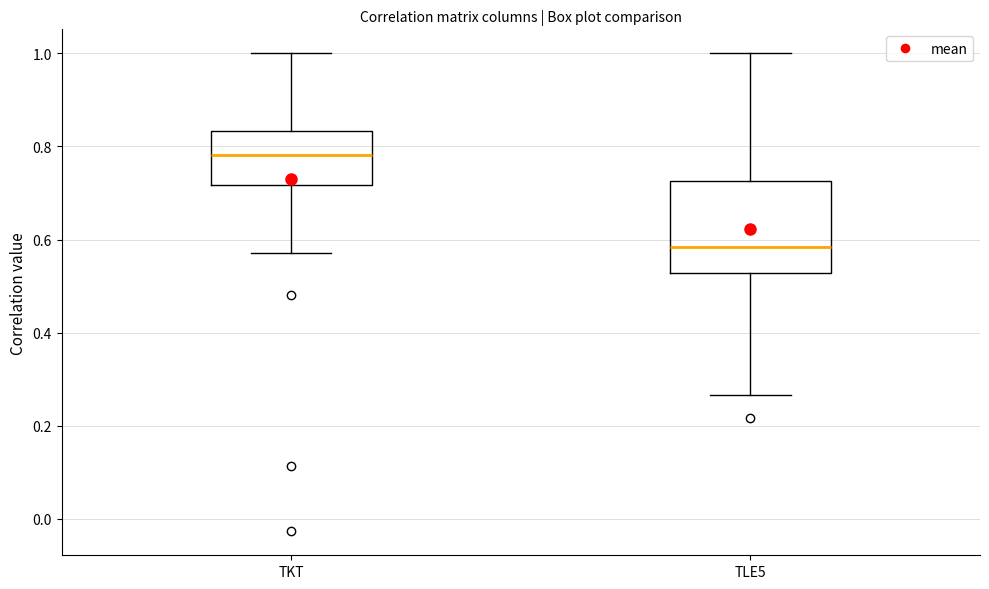

Where does the median line of the box for TLE5 sit on the y-axis? The values are not printed on the chart, so give them approximately, as read against the axis.

0.58